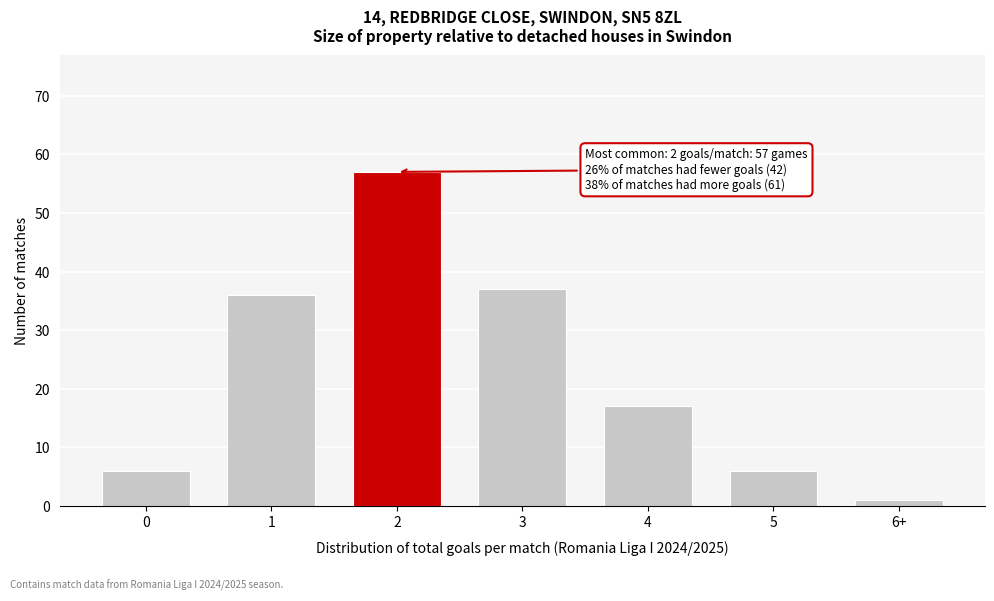

Reading left to right, transcribe all the data shown in this chart.

6	36	57	37	17	6	1